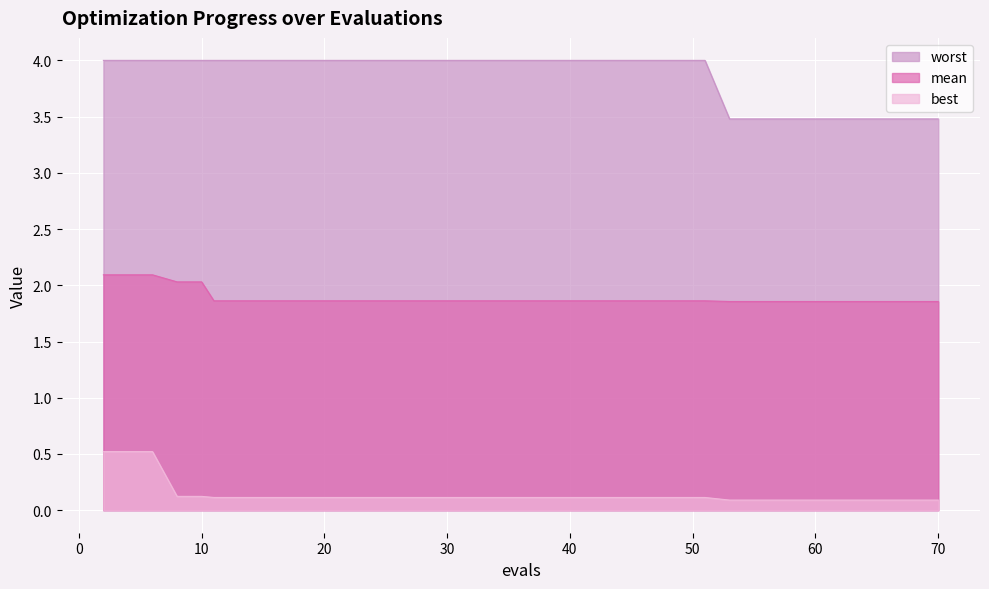

Rank the series at 40 from lowest to highest value.

best, mean, worst